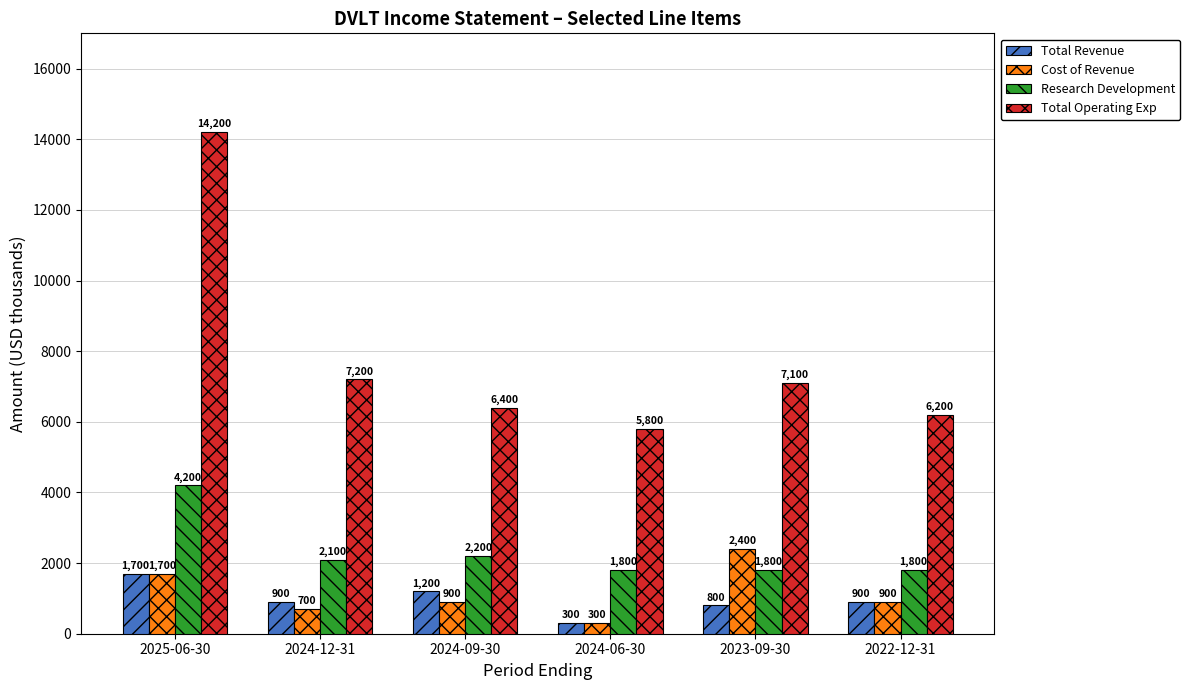

How many bars are there in total?

24